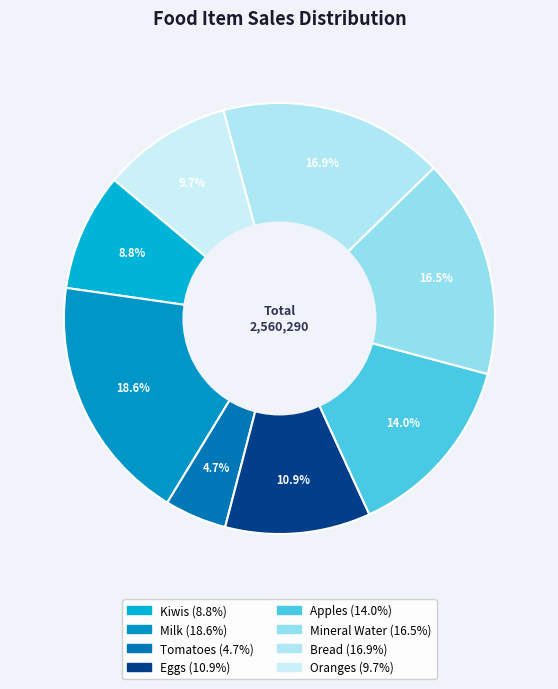

Combined, what portion of the pie is Apples and Bread?

30.9%